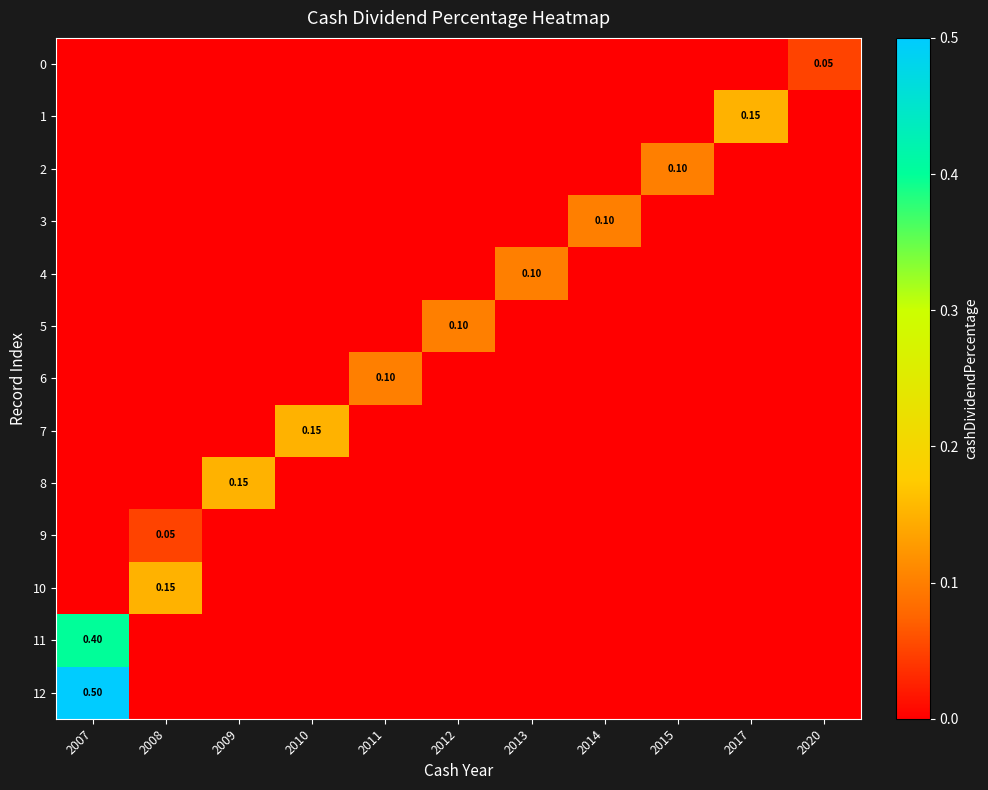

Between 2008 and 2020, which series saw the biggest shift?

10